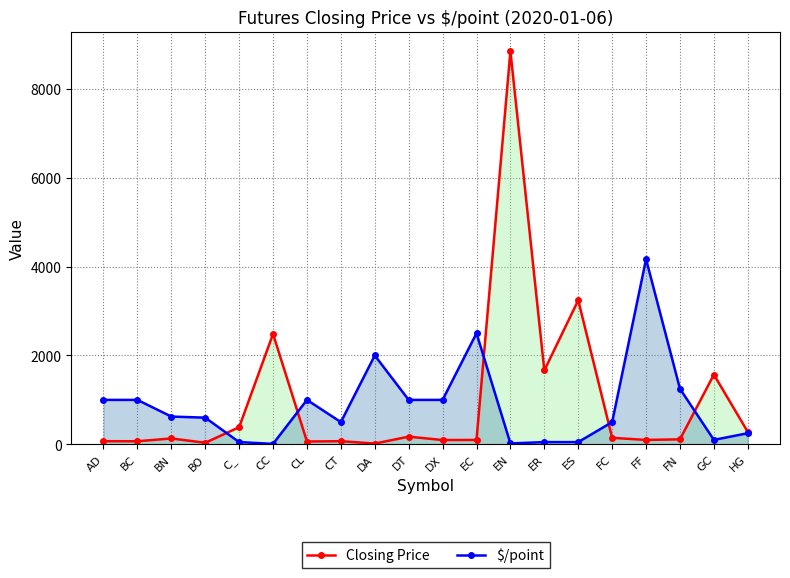

Does the chart display data point markers on the line(s)?

Yes